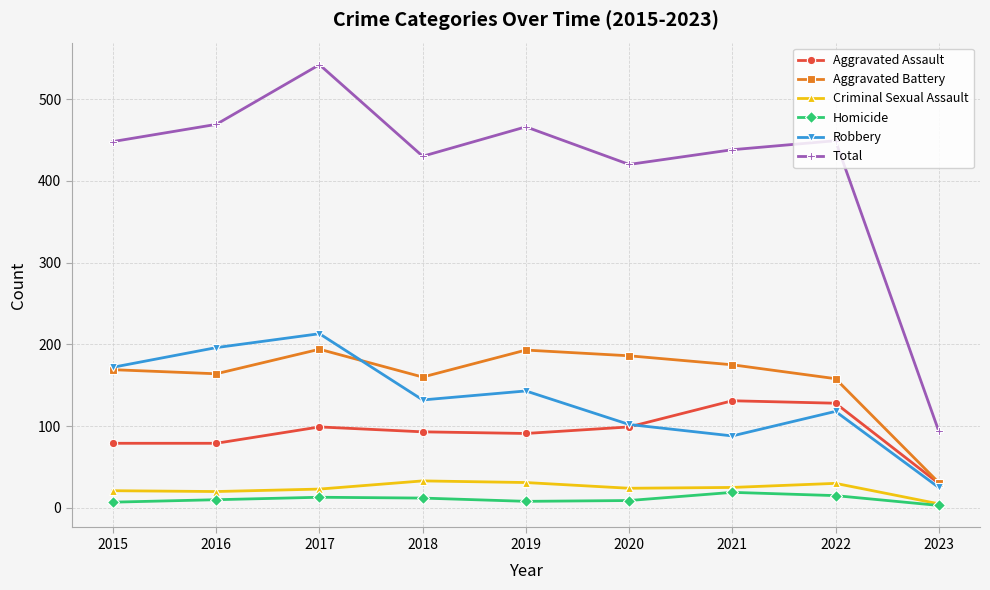

How many lines are shown in the chart?

6